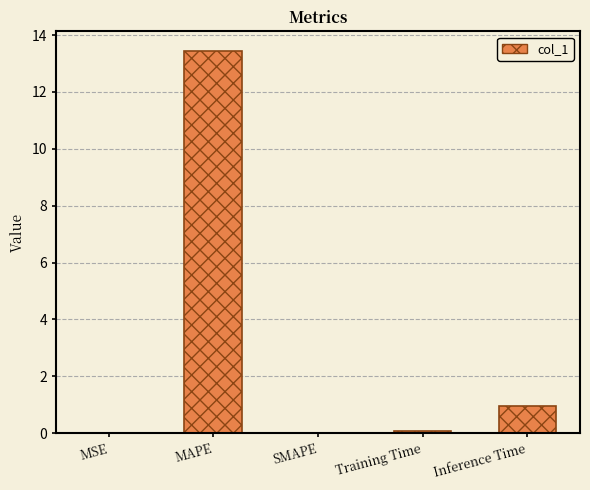

Where is the data nearest to the value 6?

Inference Time